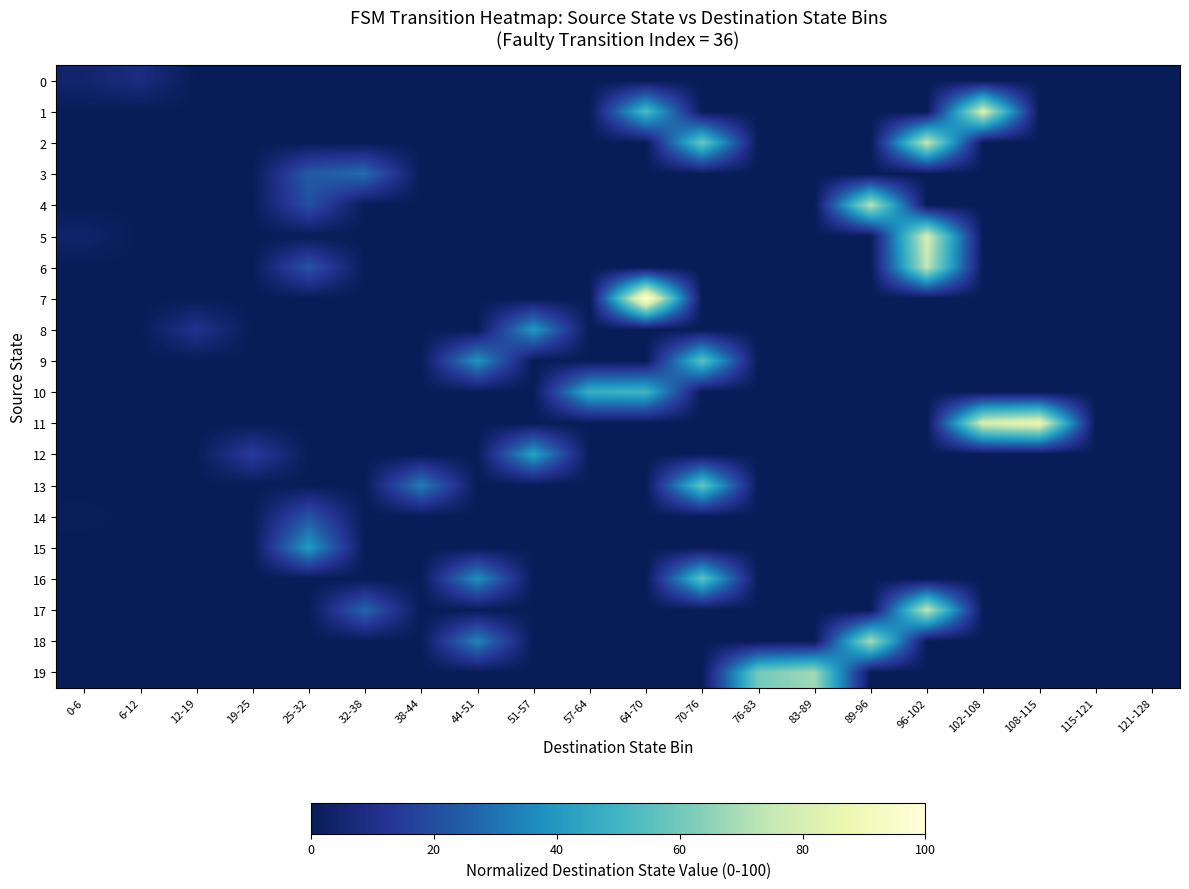

List the series in order of their peak value, lowest first.

0, 14, 3, 8, 15, 12, 10, 9, 16, 13, 19, 18, 4, 6, 17, 2, 5, 1, 11, 7